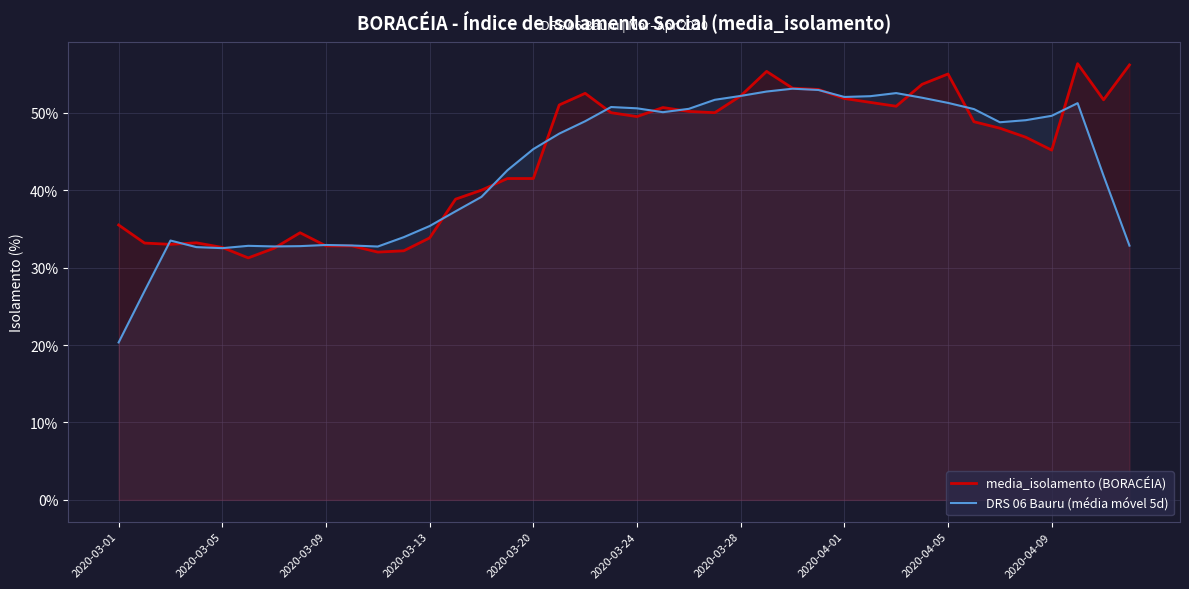

Which series ends up on top after the final intersection of media_isolamento (BORACÉIA) and DRS 06 Bauru (média móvel 5d)?

media_isolamento (BORACÉIA)